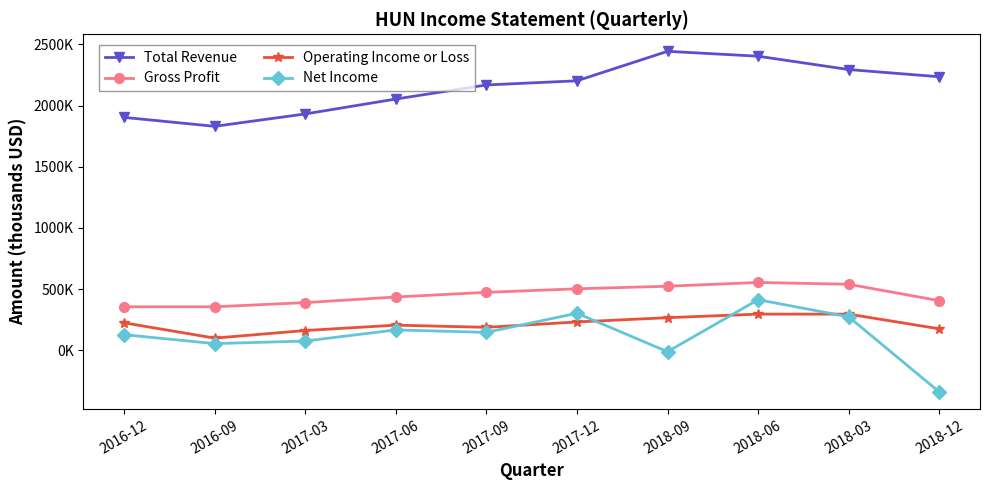

Is it true that Net Income equals 76000 at 2017-03?

True